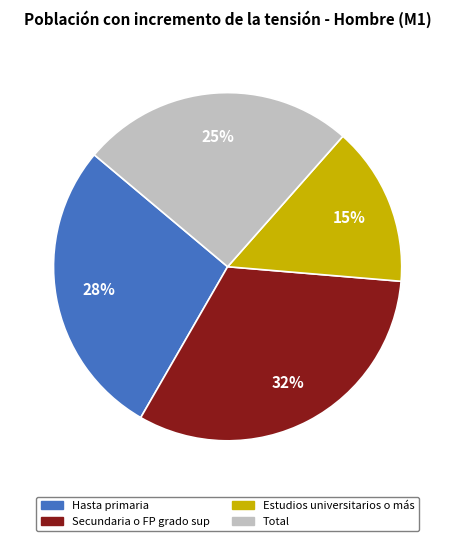

Is the sum of Total and Secundaria o FP grado sup greater than half?

Yes